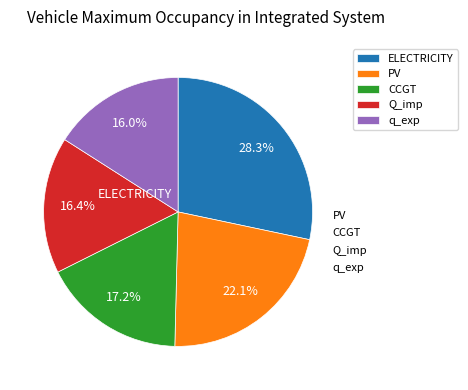

Which slice is the largest?

ELECTRICITY